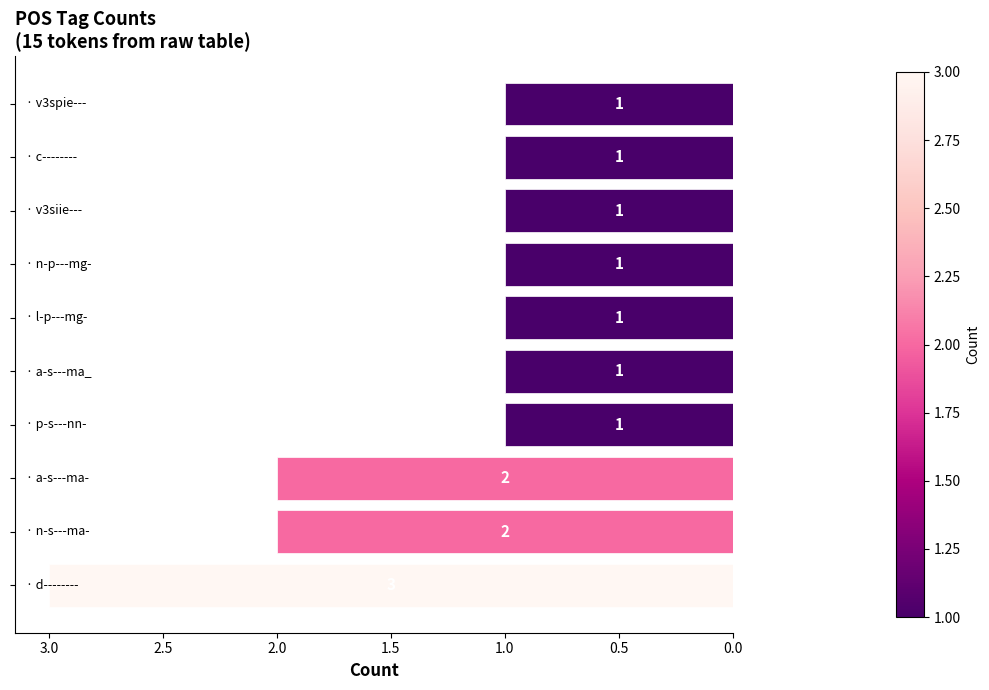

Does the chart contain stacked bars?

No